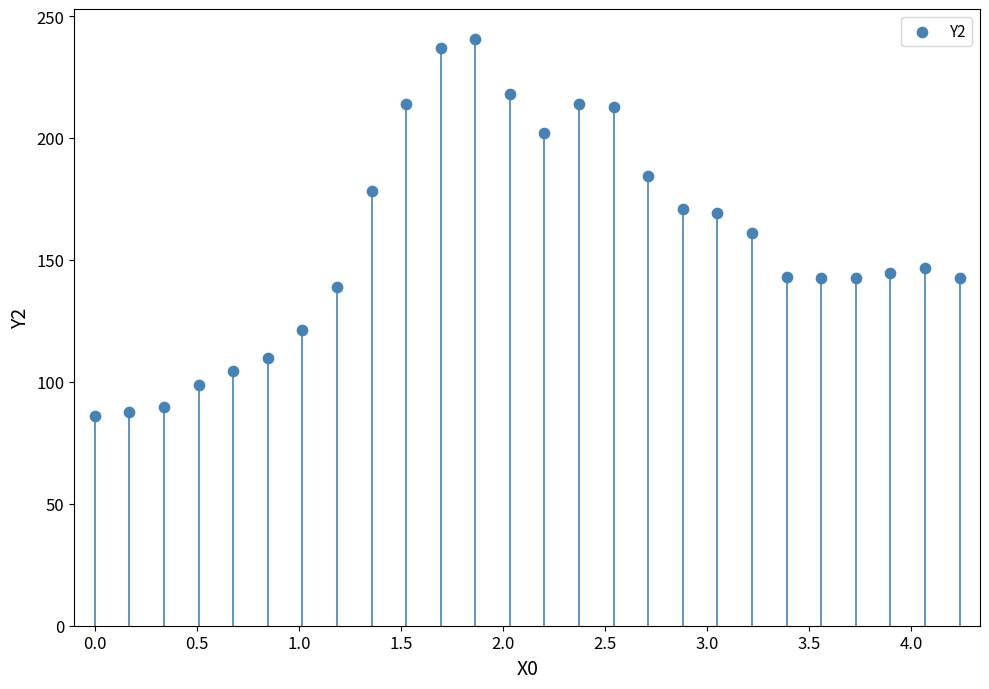

What is the range of X values (max minus min)?

4.2